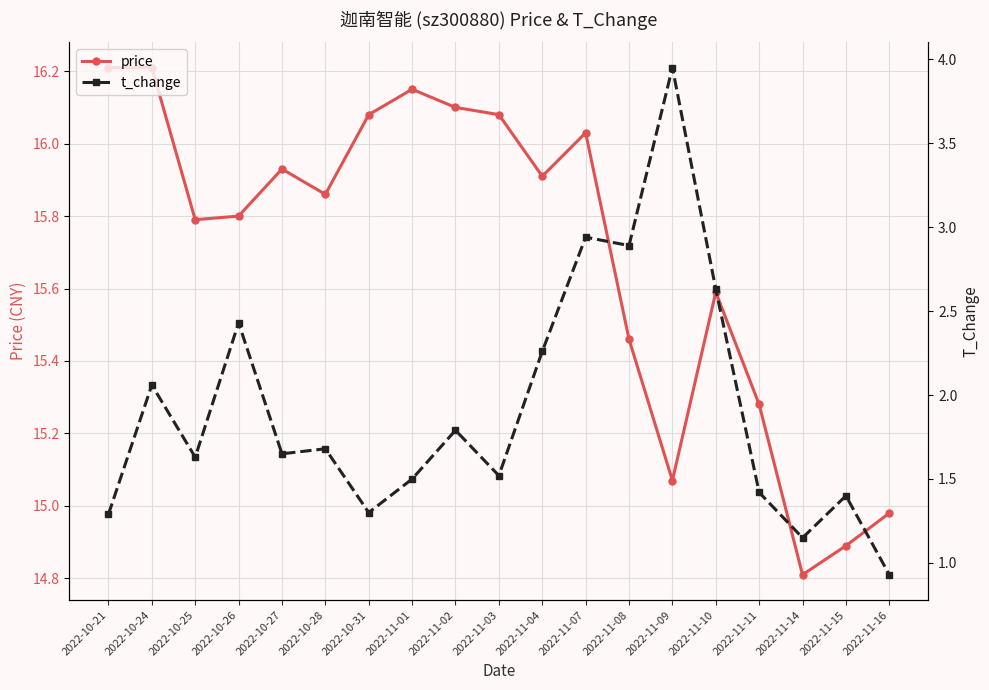

What is the value of the price point at the 2nd from the left?

16.2